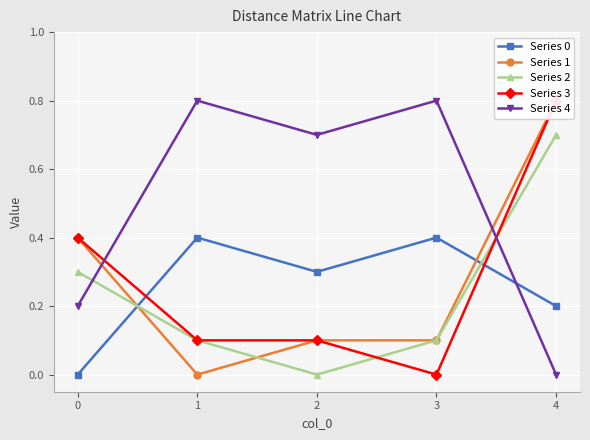

What is the value of the Series 0 point at the 5th from the left?

0.2